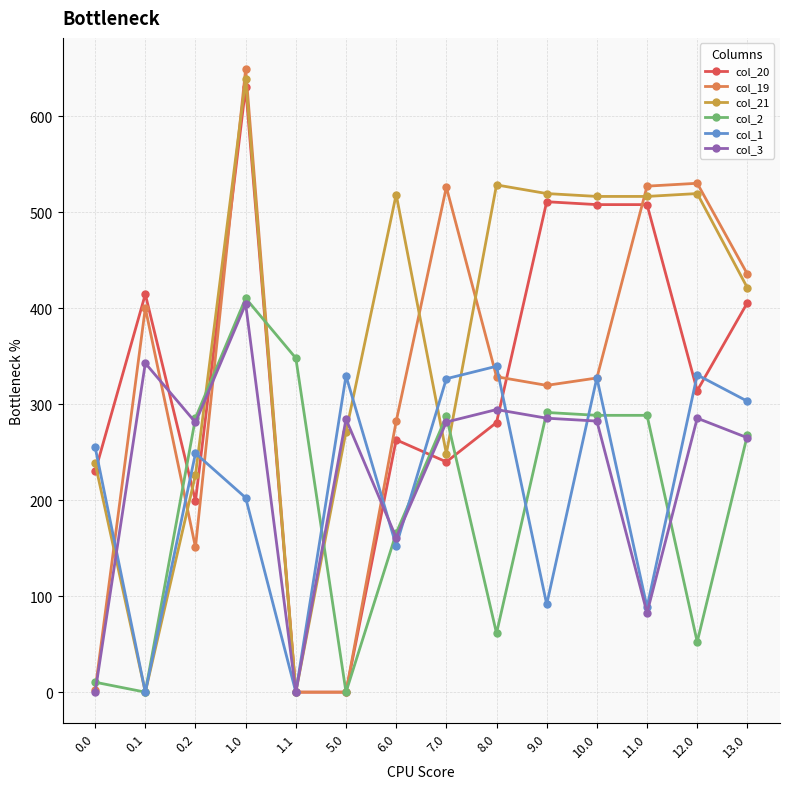

What is the label of the 8th point from the left?

7.0